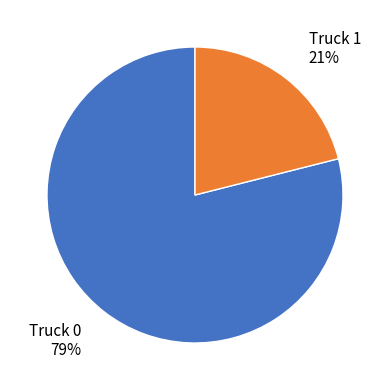

Is there any slice that represents more than half of the pie?

Yes